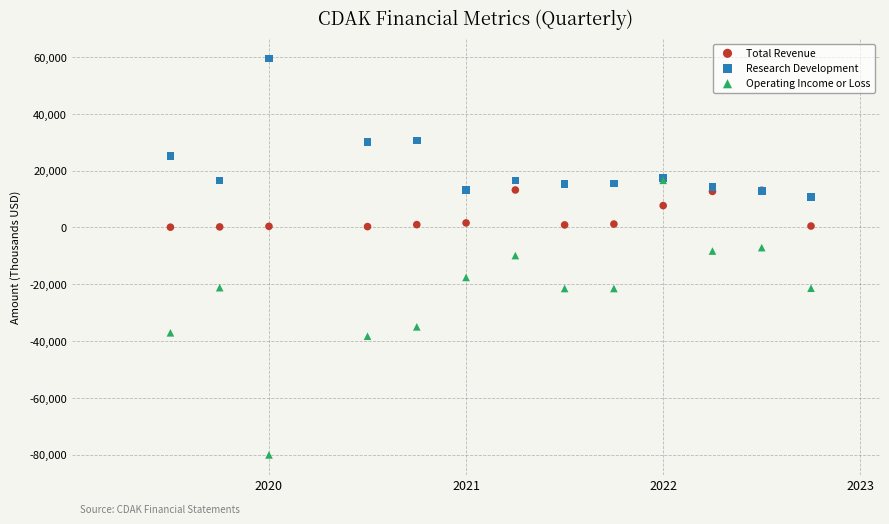

In the Operating Income or Loss series, what Y value is closest to -31750?

-35000